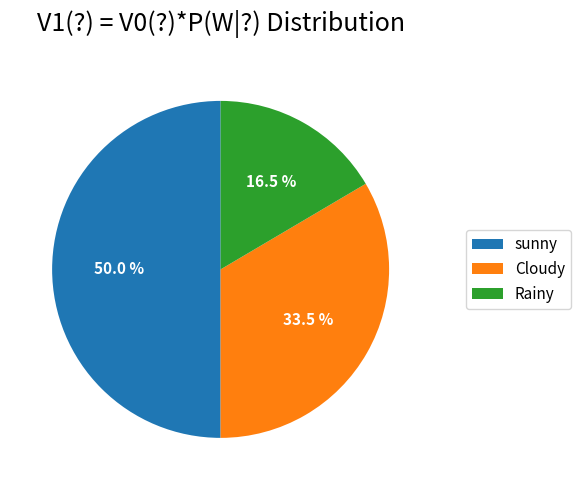

Which category has the smallest portion of the pie?

Rainy